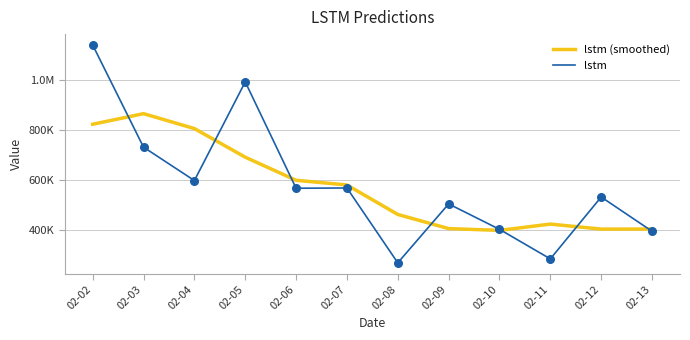

What are all the series names shown in the legend?

lstm (smoothed), lstm